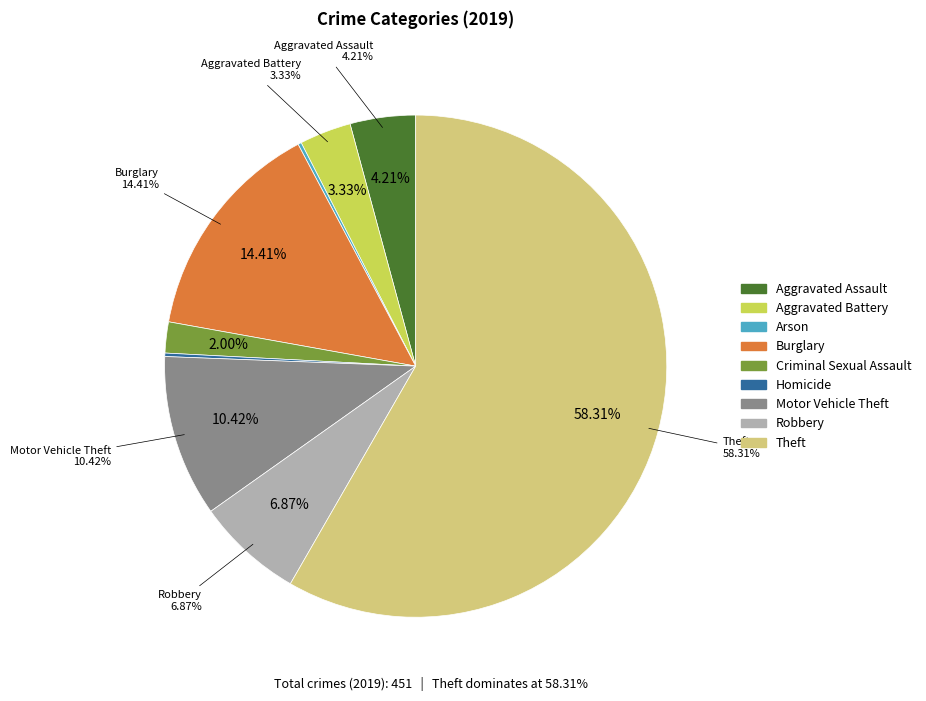

Combined, what portion of the pie is Theft and Burglary?

72.7%